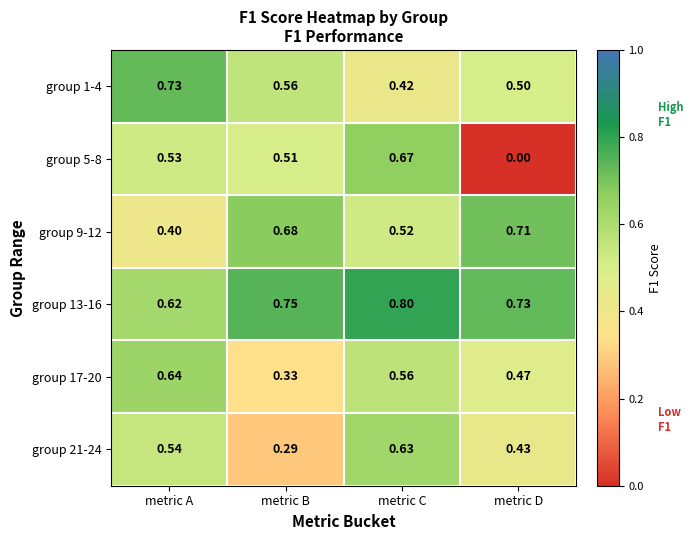

How many data points does each series have?

4